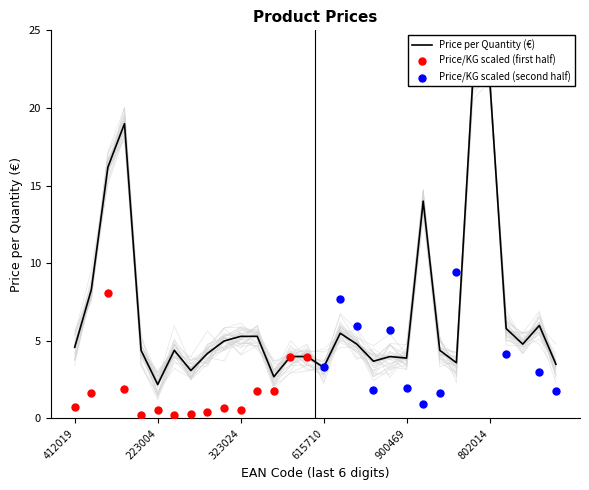

What is the change in value from 4 to 10?

+0.9